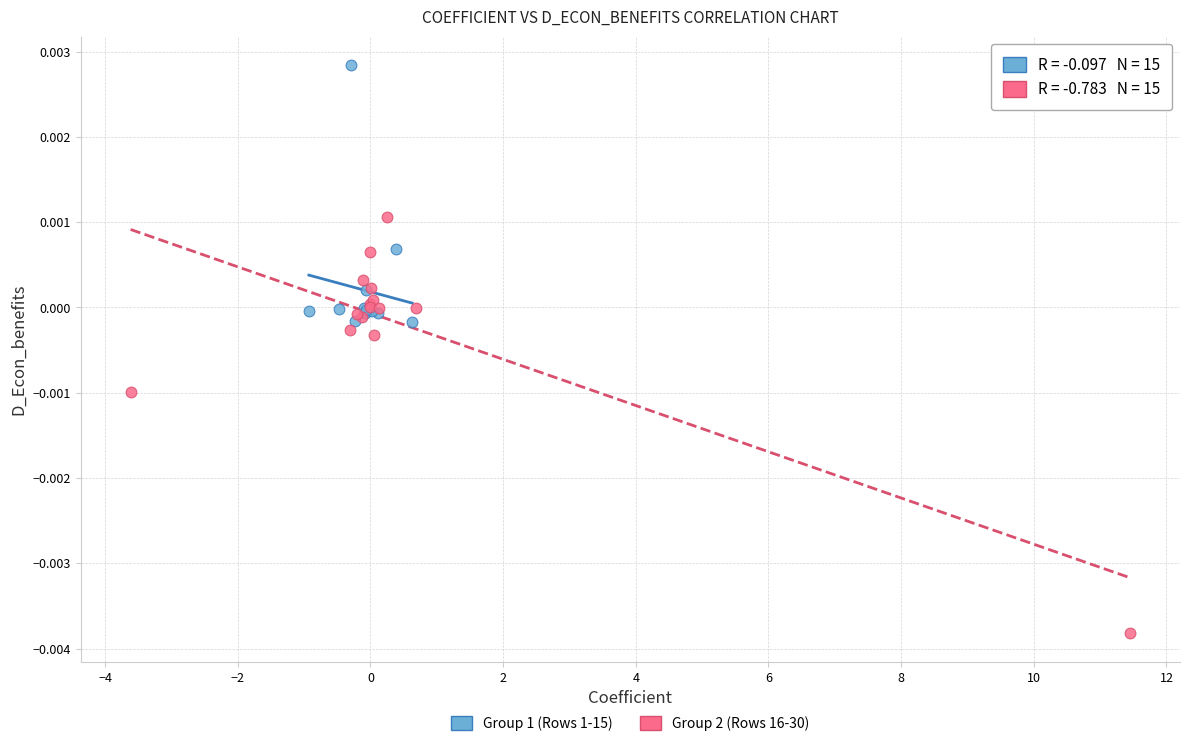

Which series has the largest Y range (max minus min)?

Group 2 (Rows 16-30)